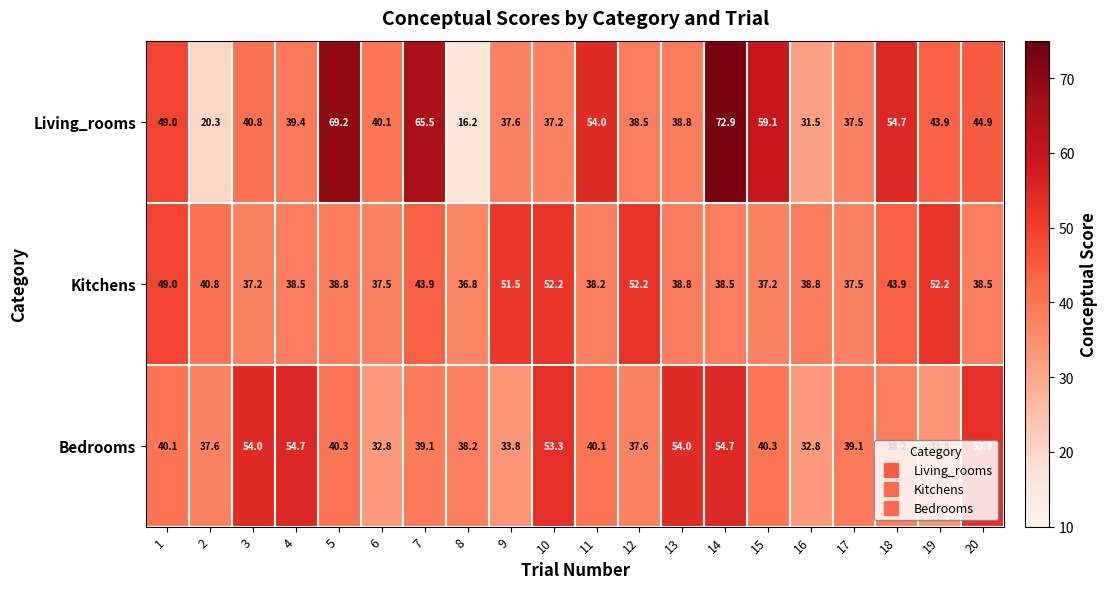

Which series has the largest total across all categories?

Living_rooms